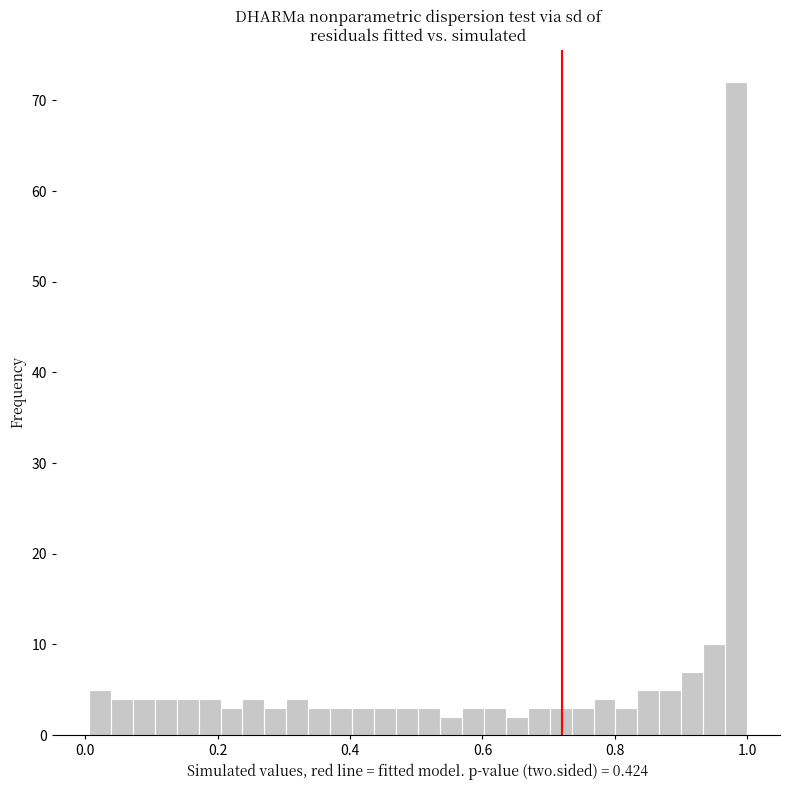

Read against the x-axis, roughly where is the centre of the tallest bar?

0.98